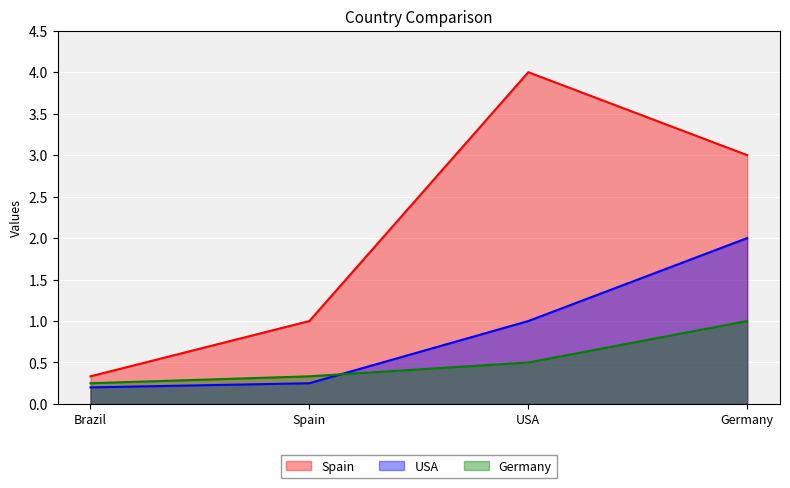

What is the maximum value for Germany?

1.0